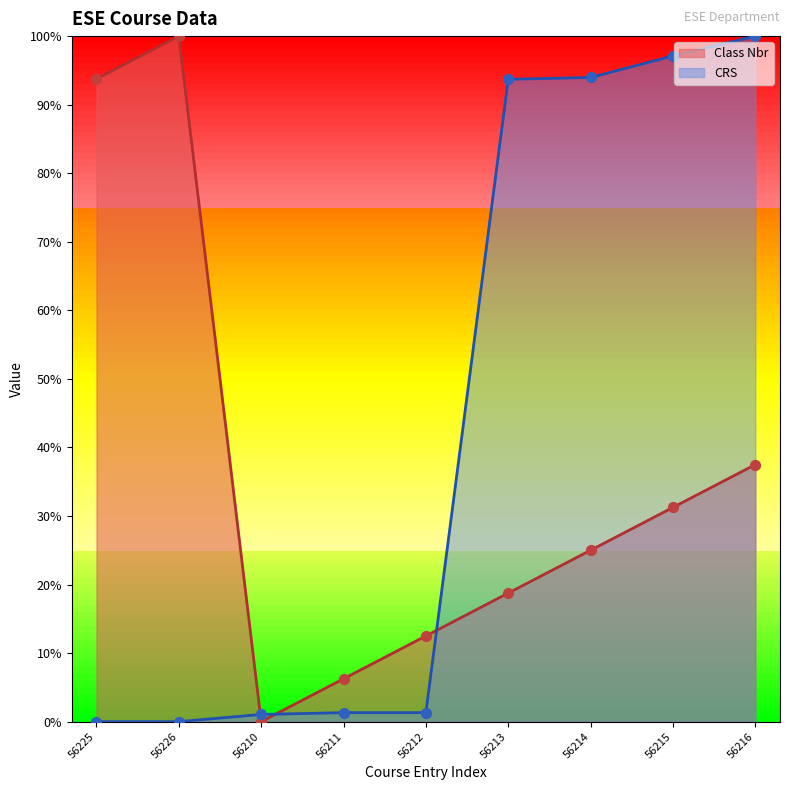

Which series reaches the minimum Y coordinate?

Class Nbr